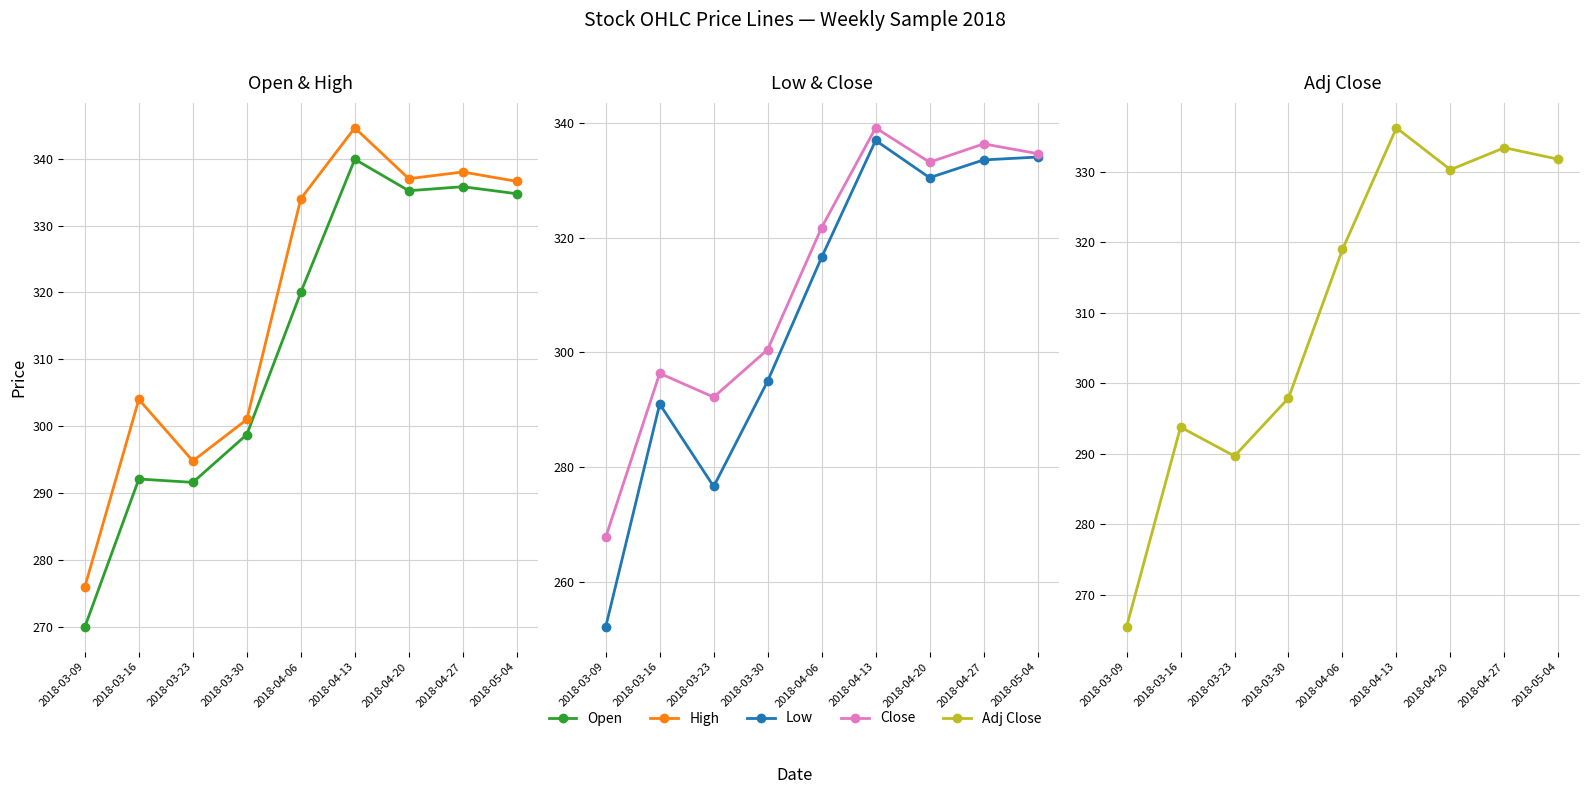

What is the difference between the maximum and minimum values in the Adj Close series?

70.8